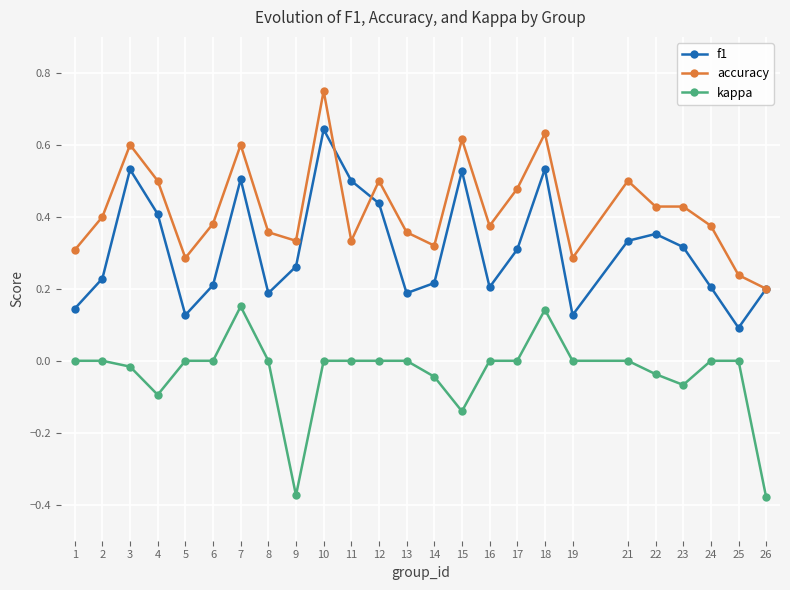

Between 12 and 18, which series saw the biggest shift?

kappa